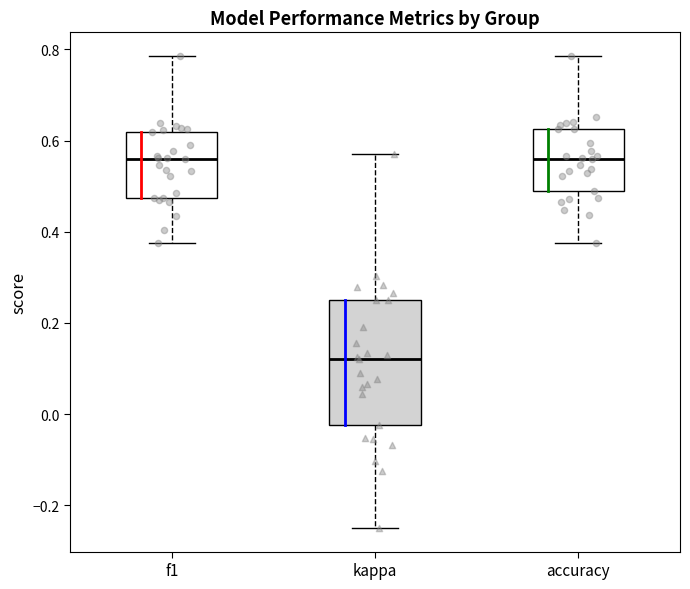

Where does the median line of the box for kappa sit on the y-axis? The values are not printed on the chart, so give them approximately, as read against the axis.

0.12